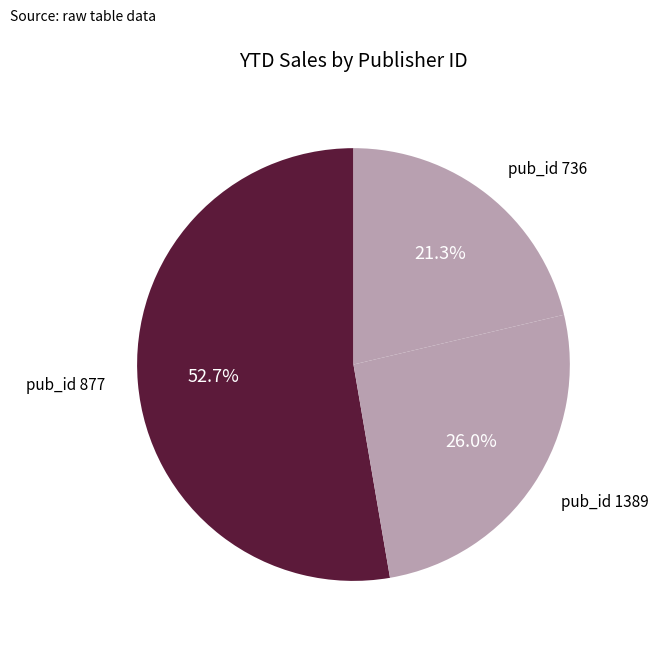

How many segments does this pie chart have?

3